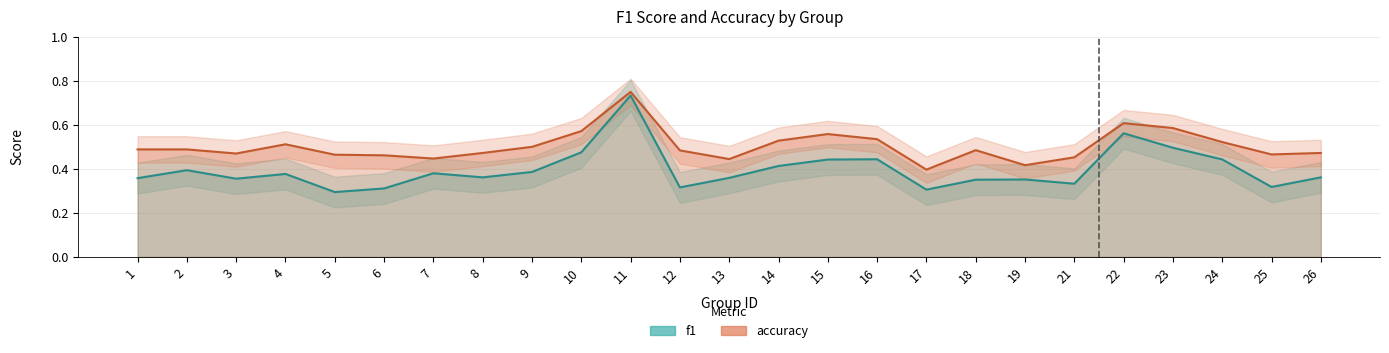

Which category has the highest value in the f1 series?

11